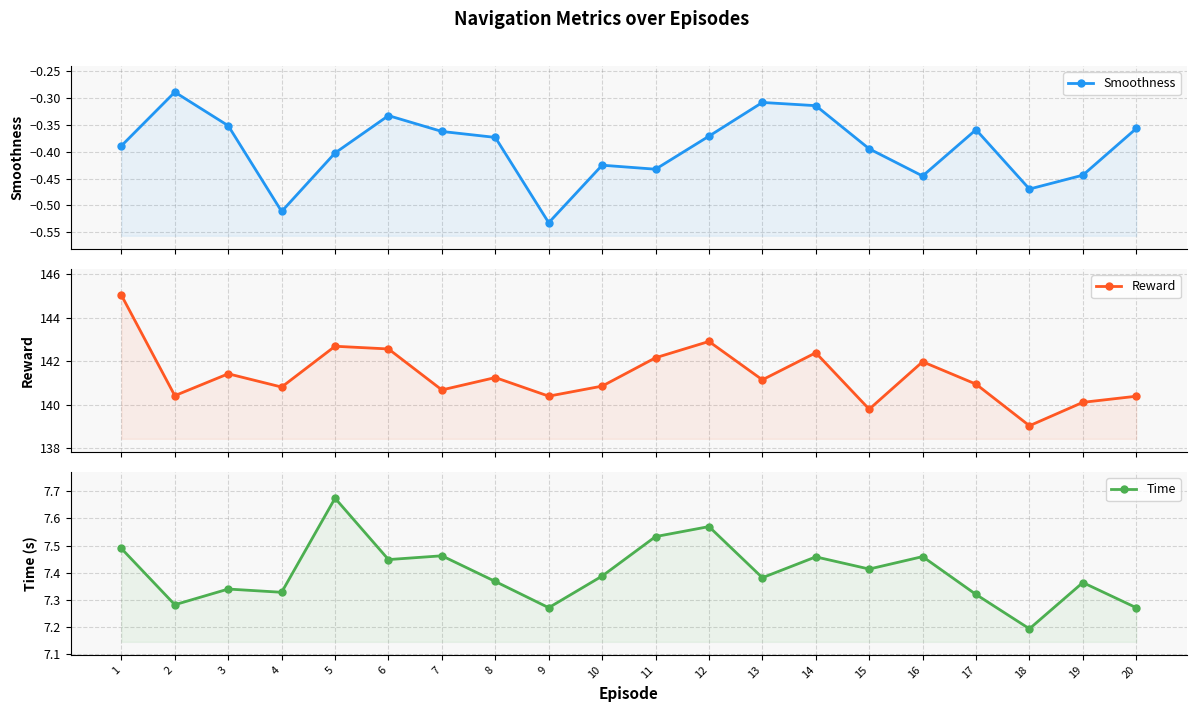

Read the Reward value at 17.

140.9